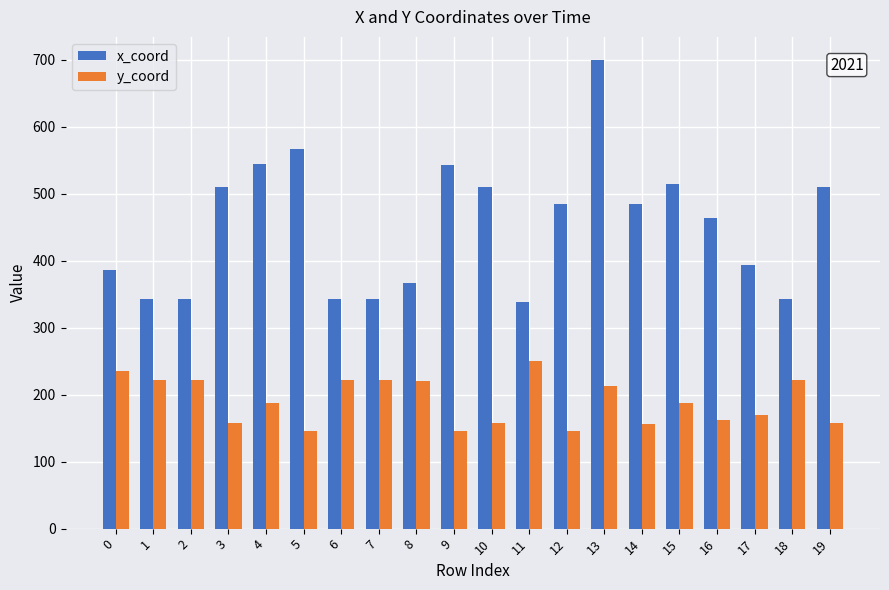

How many series are shown in this chart?

2